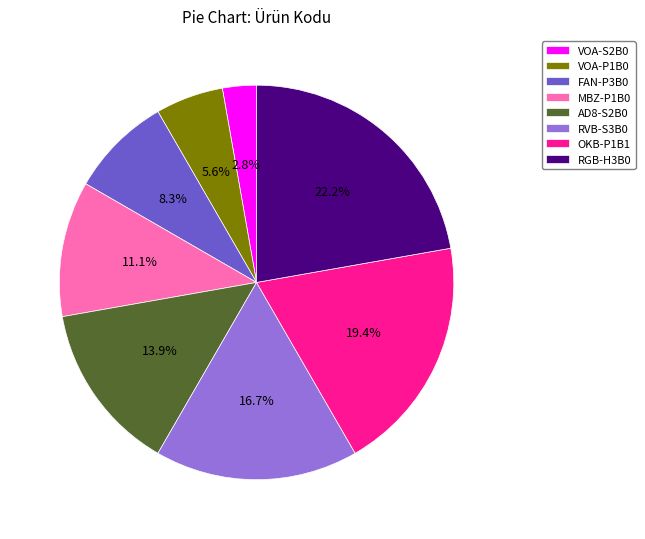

Between VOA-P1B0 and RVB-S3B0, which is larger?

RVB-S3B0